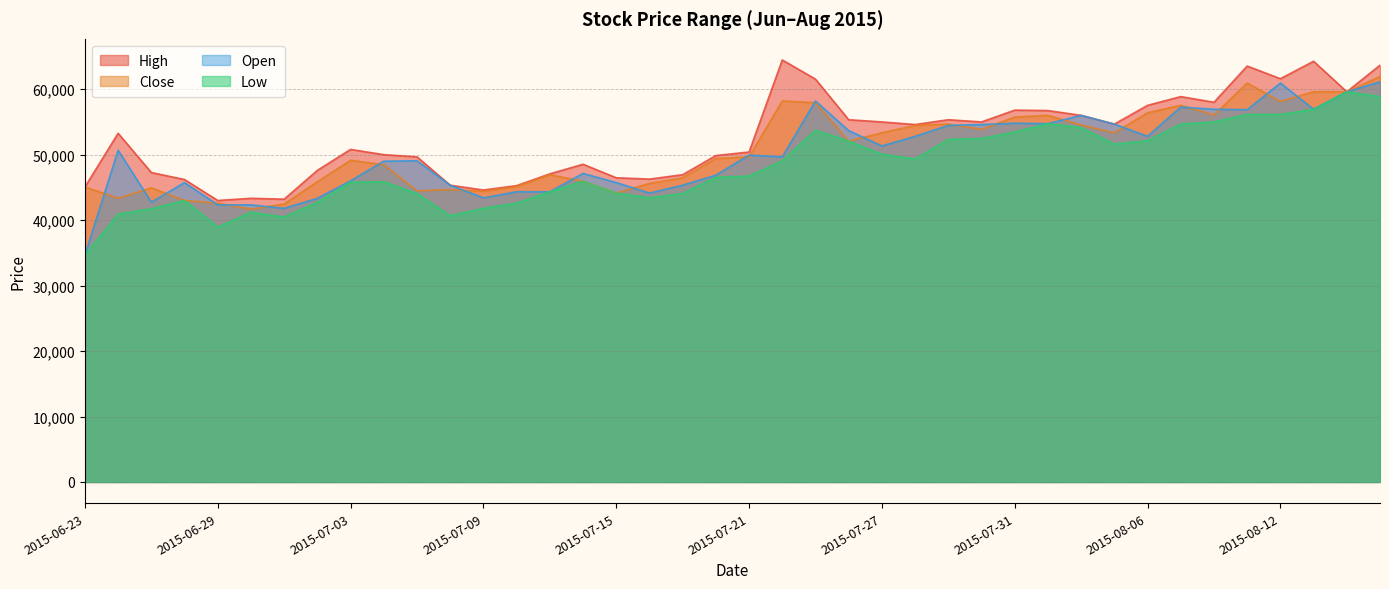

The value of High at 2015-07-23 is 61533. True or false?

True